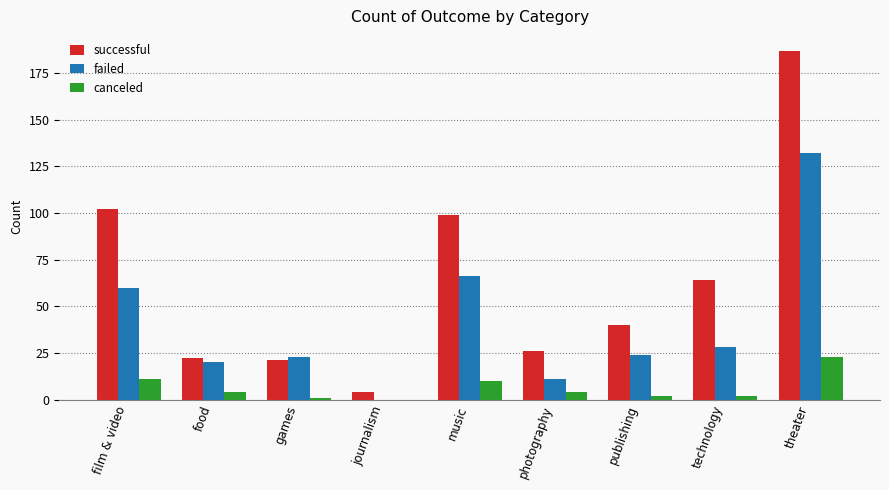

At which label does successful reach its peak?

theater